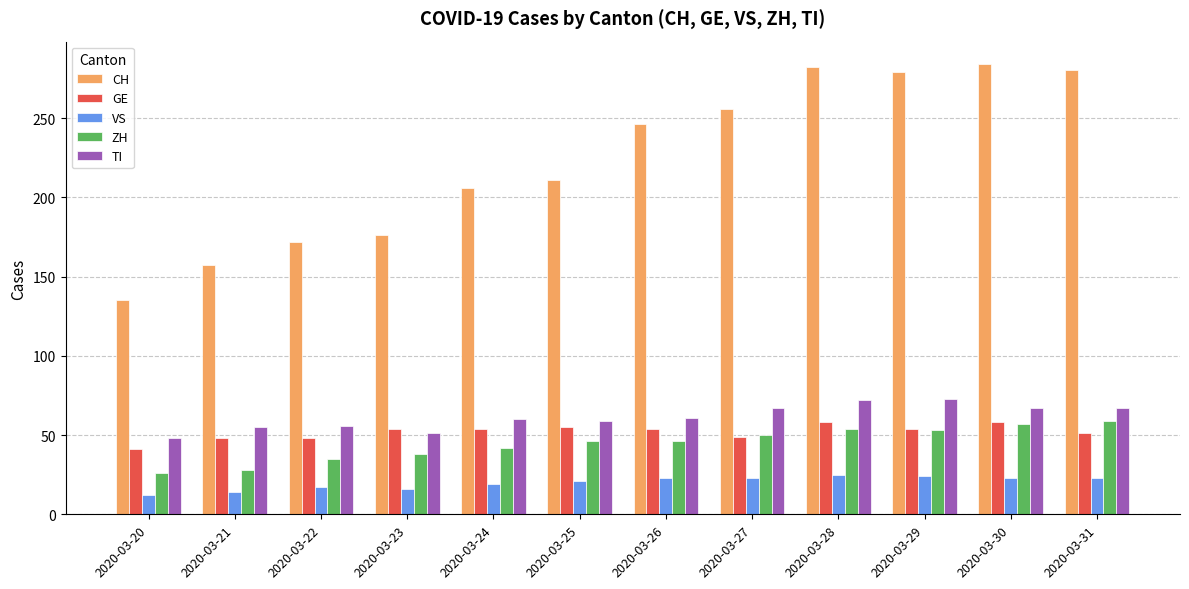

Are the bars grouped side by side (vs. stacked)?

Yes